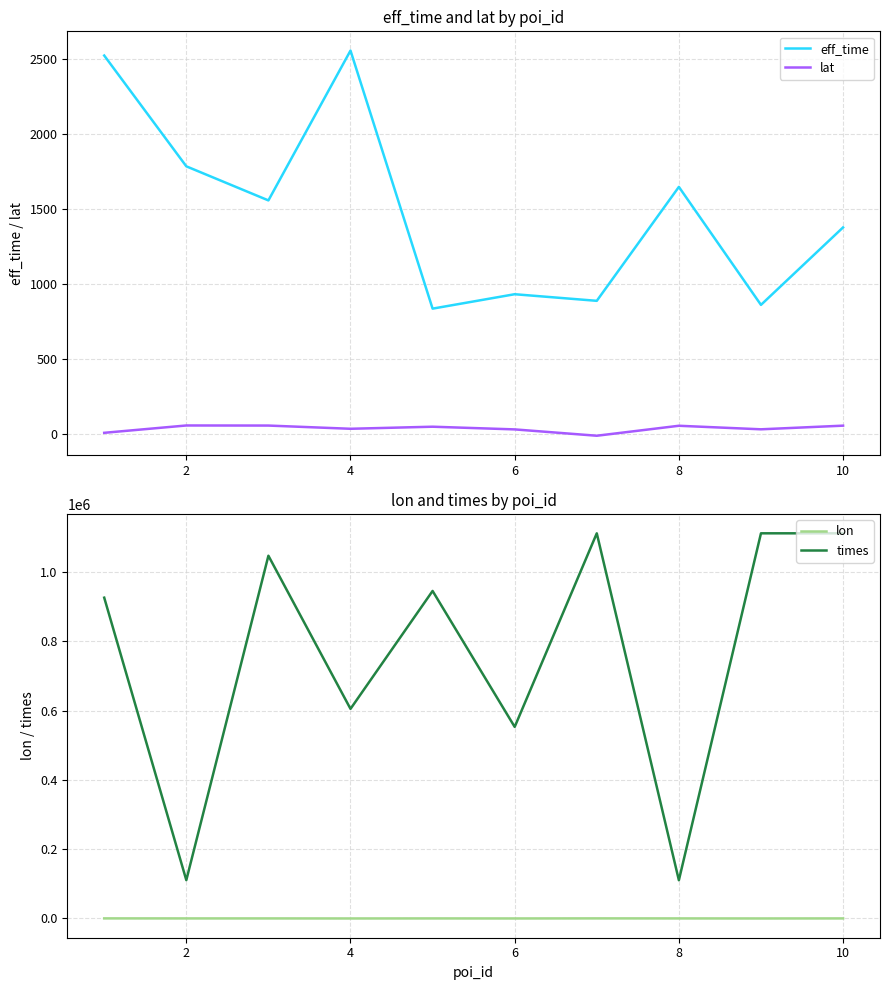

How many interior local peaks does the times series have?

4